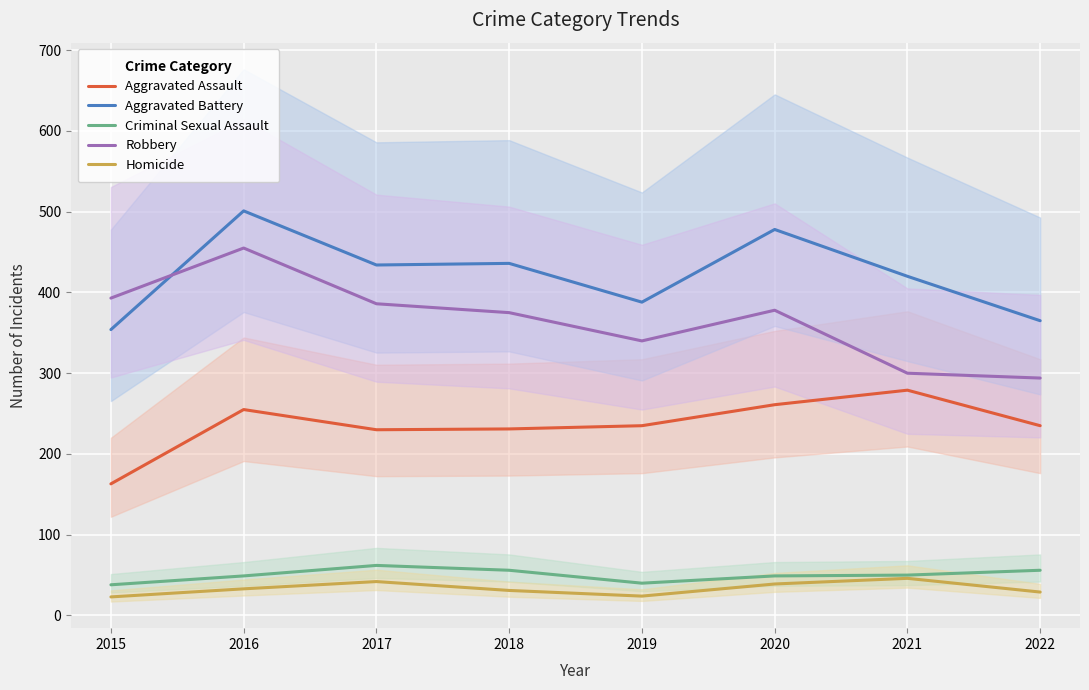

What is the average value of the Aggravated Battery series?

422